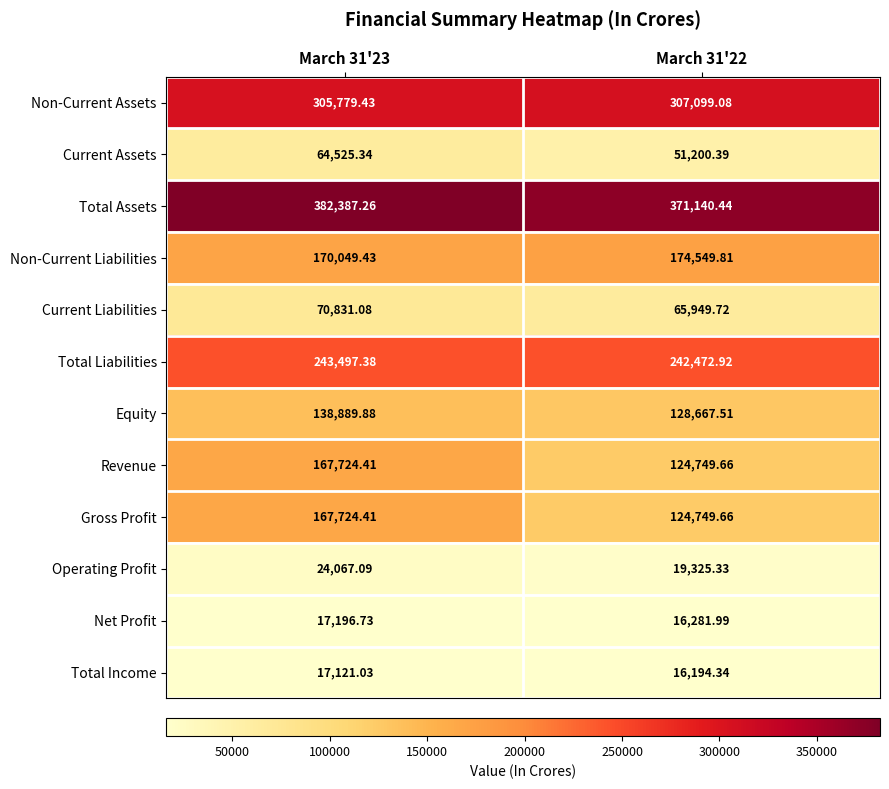

Which series has the largest total across all categories?

Total Assets